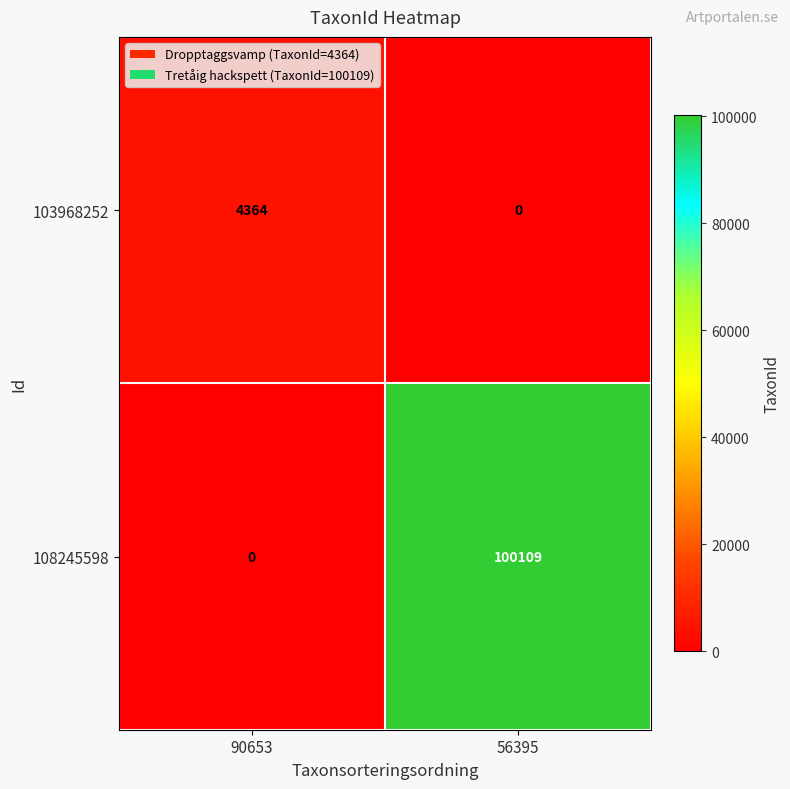

Which category has the highest value across all series?

56395